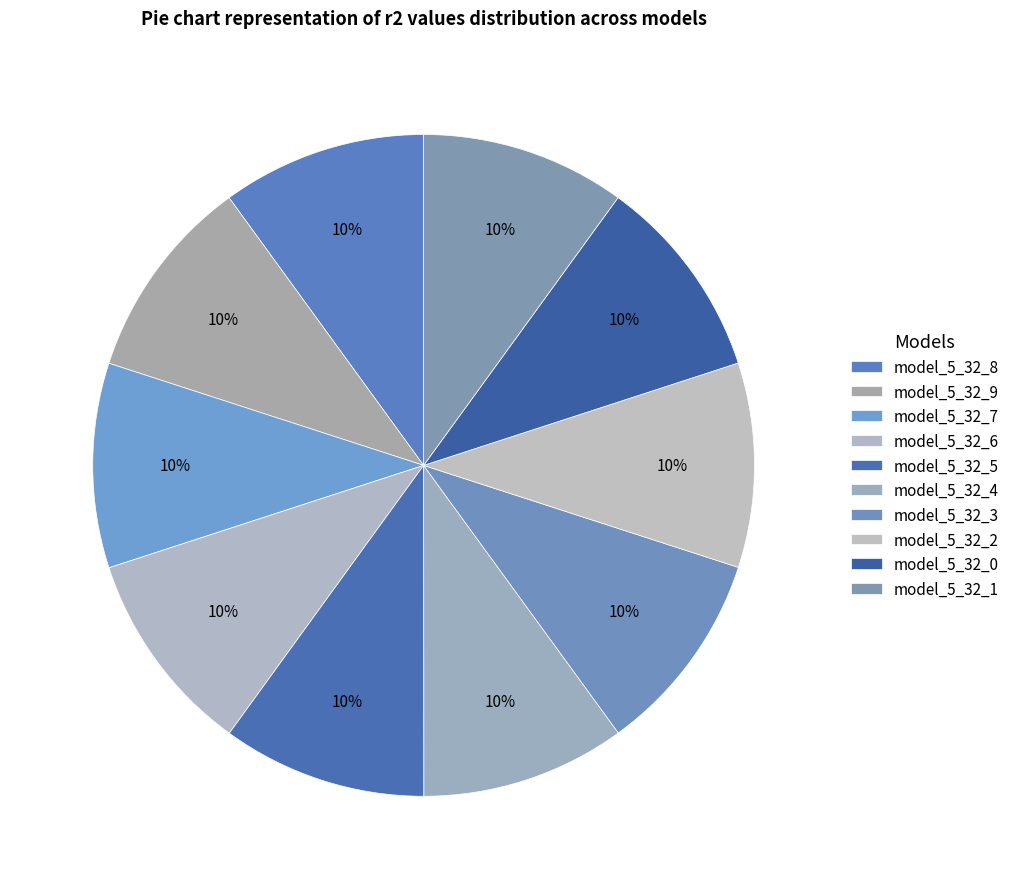

Between model_5_32_5 and model_5_32_3, which is larger?

model_5_32_5